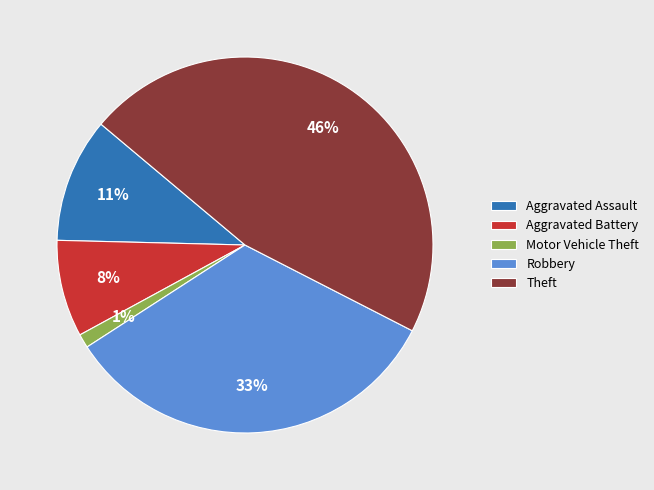

To the nearest percent, what is the difference between the Motor Vehicle Theft and Aggravated Assault slice percentages?

10%